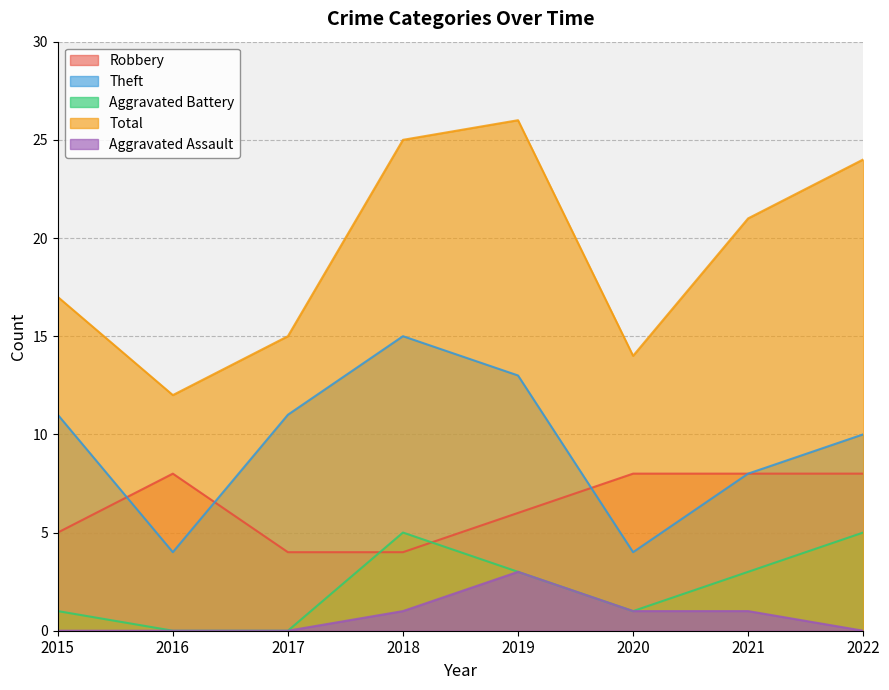

List the series in order of their peak value, highest first.

Total, Theft, Robbery, Aggravated Battery, Aggravated Assault